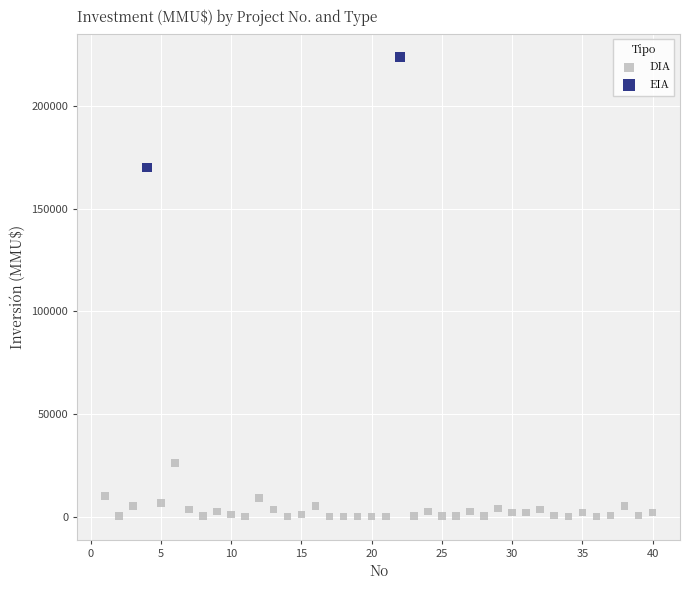

What are all the series names shown in the legend?

DIA, EIA